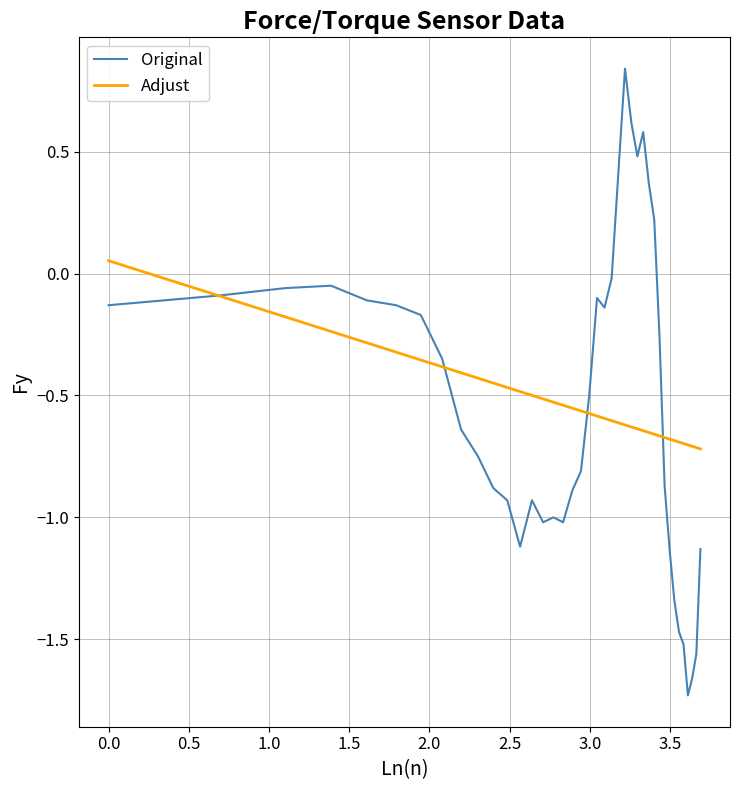

Which series has the largest range (max minus min)?

Original